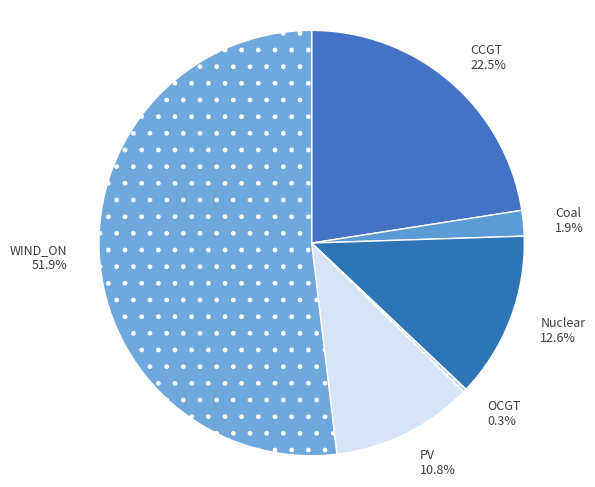

Rank the categories by value from lowest to highest.

OCGT, Coal, PV, Nuclear, CCGT, WIND_ON